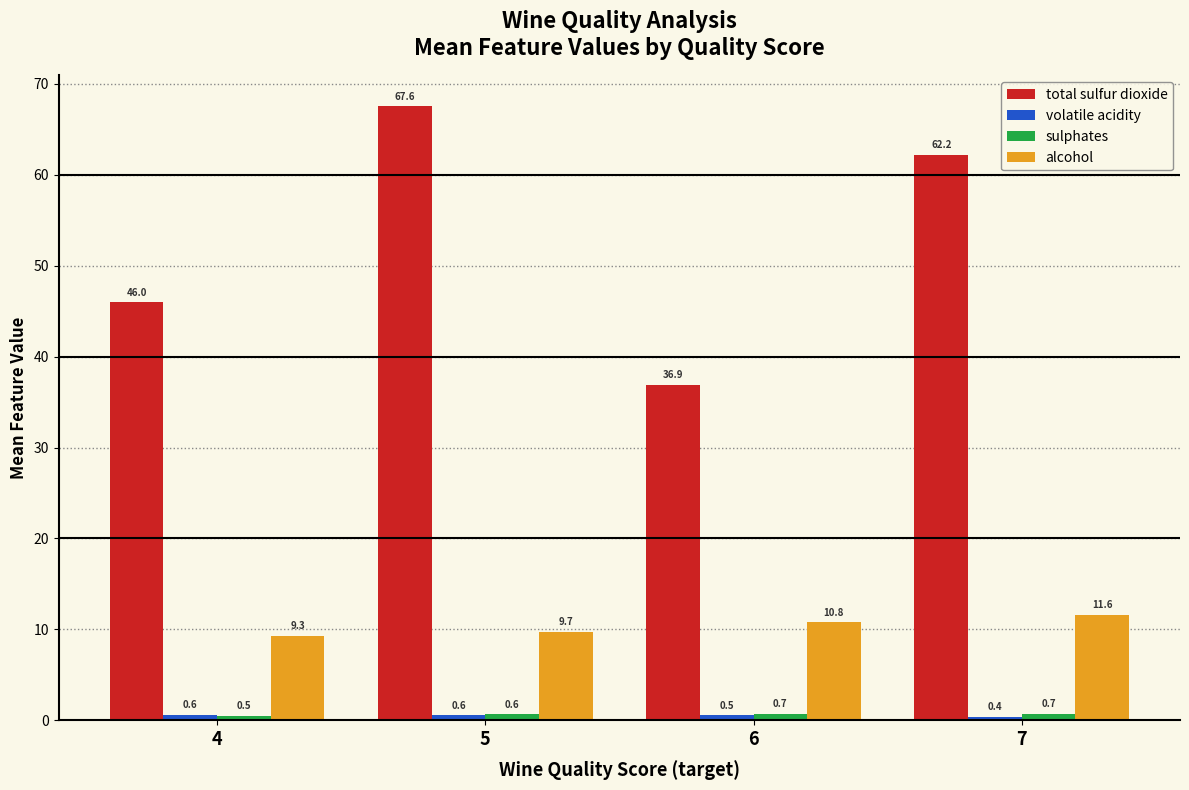

At which label does sulphates reach its minimum?

4